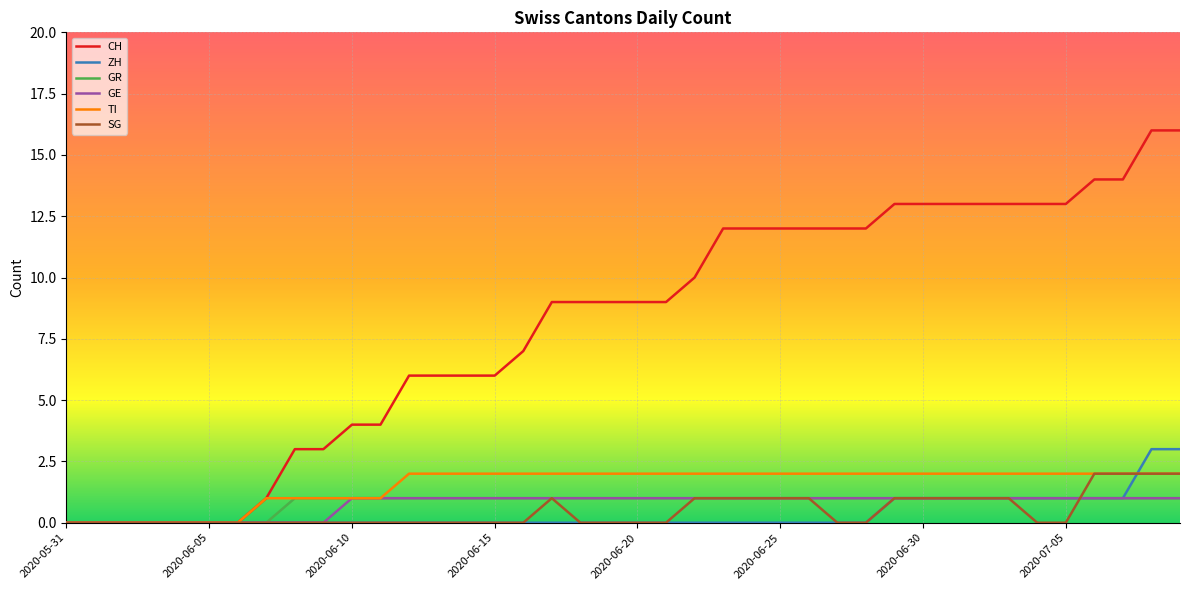

What is the sum of all CH values?

324